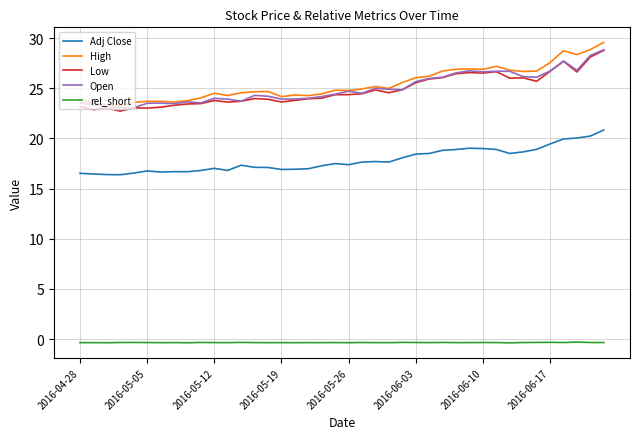

Does the chart display data point markers on the line(s)?

No